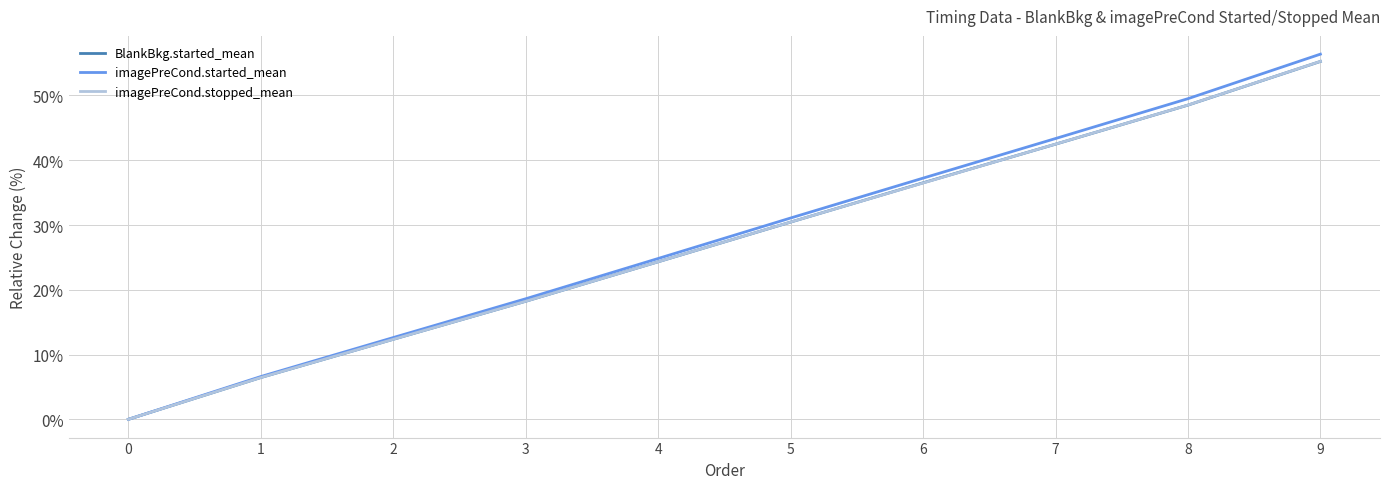

Read the BlankBkg.started_mean value at 8.

48.5